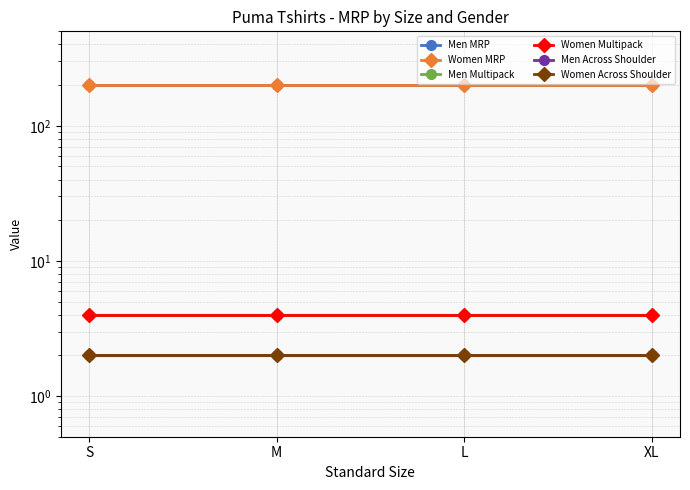

What is the value of the Men Across Shoulder point at the 3rd from the left?

2